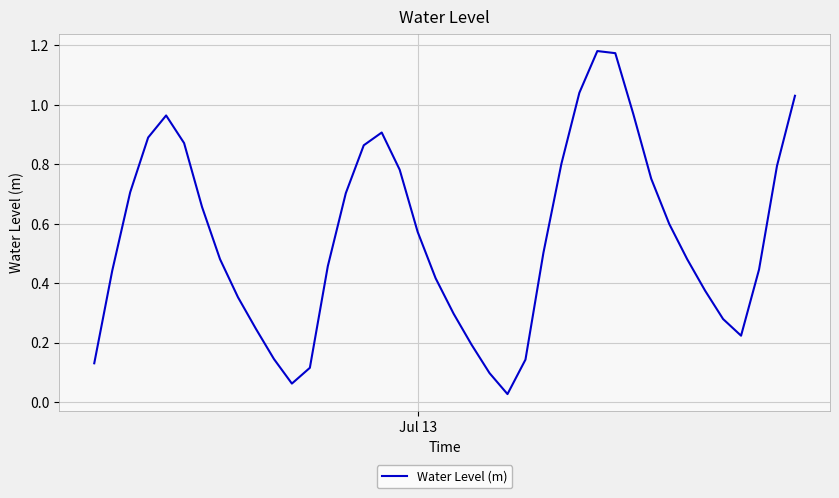

How many lines are shown in the chart?

1